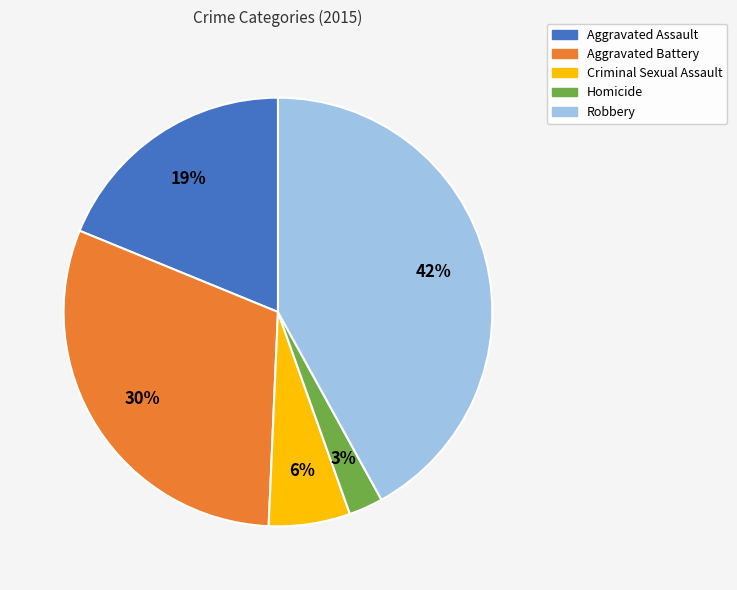

Do Criminal Sexual Assault and Aggravated Battery together represent more than half of the pie?

No